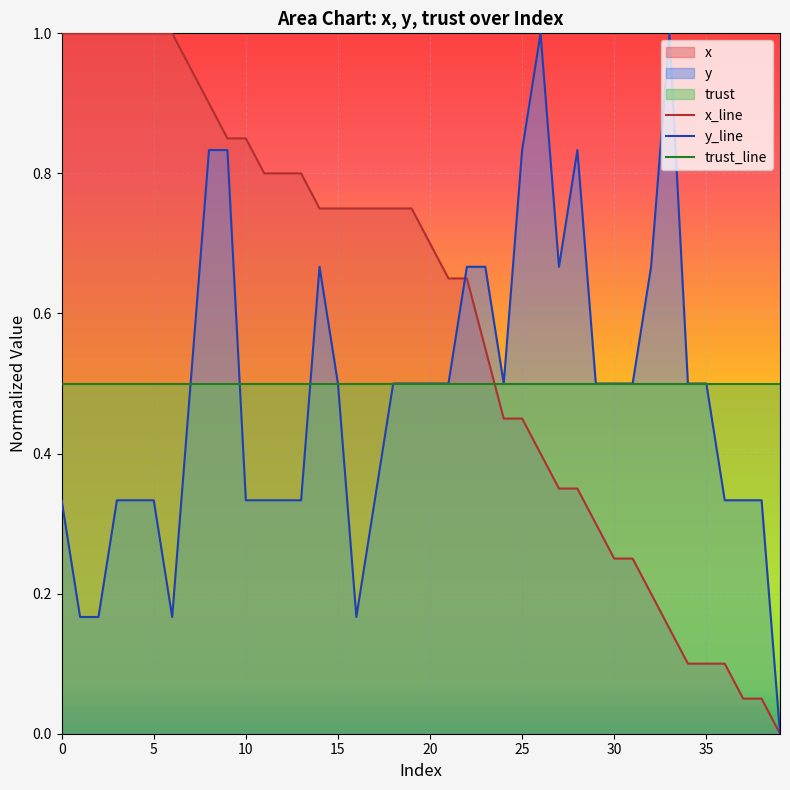

The value of y_line at 35 is 0.5. True or false?

True